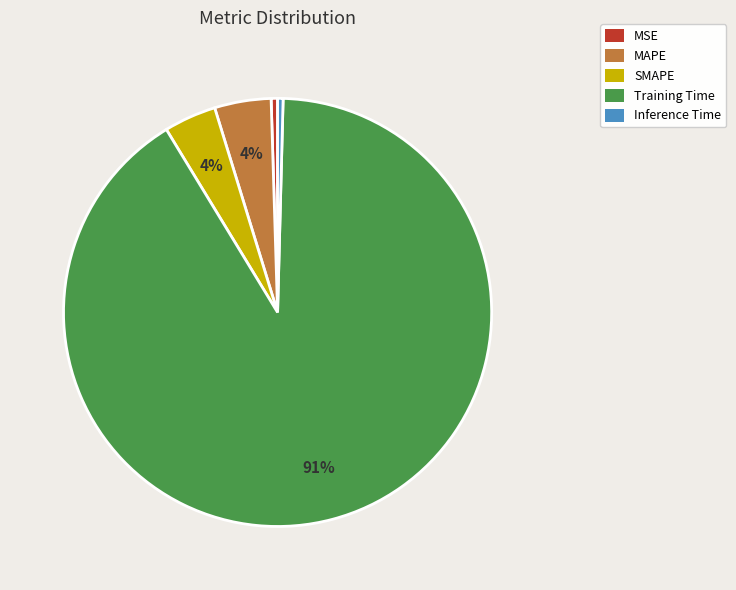

Is there any slice that represents more than half of the pie?

Yes